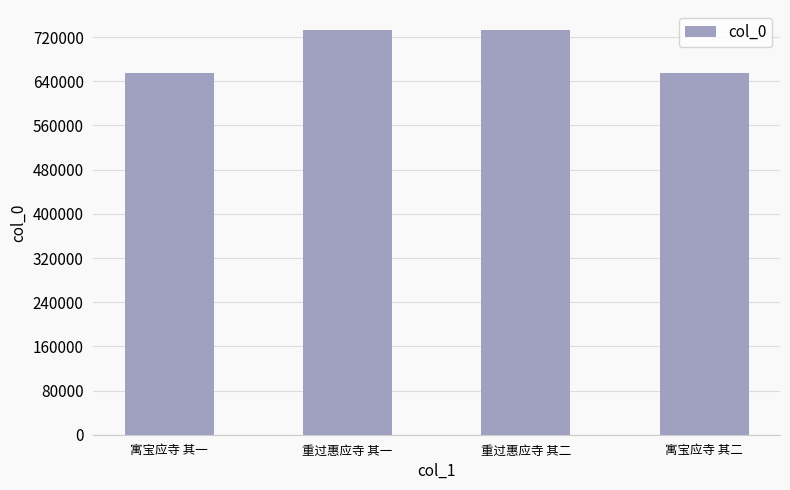

Count the number of categories in the chart.

4